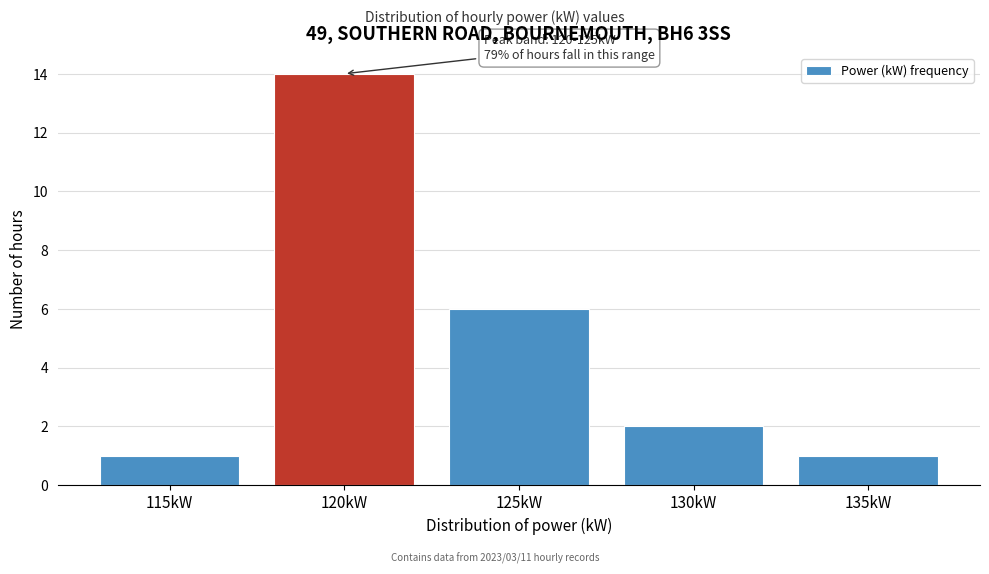

Reading right to left, transcribe all the data shown in this chart.

135kW=1	130kW=2	125kW=6	120kW=14	115kW=1